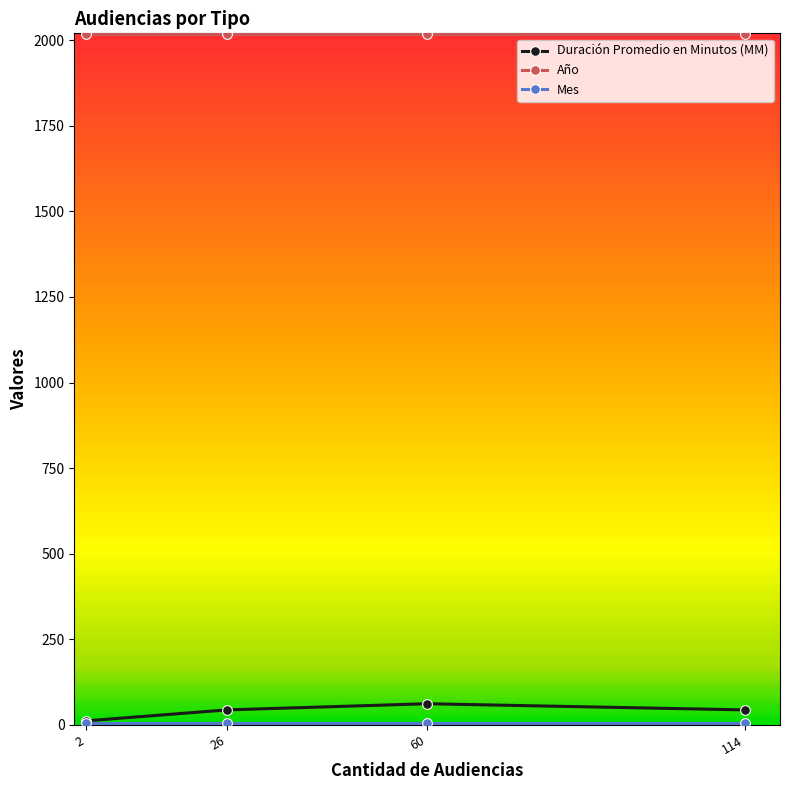

The value of Duración Promedio en Minutos (MM) at 26 is 44. True or false?

True